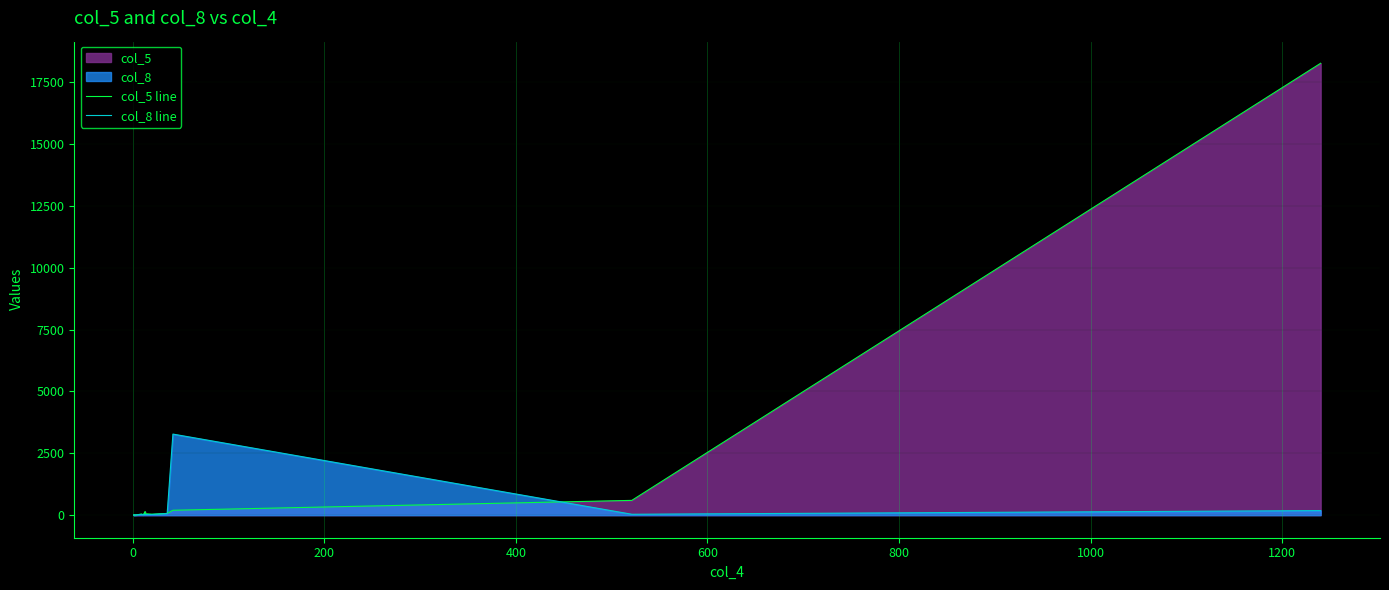

What is the difference between the maximum and second lowest values in the col_5 line series?

18270